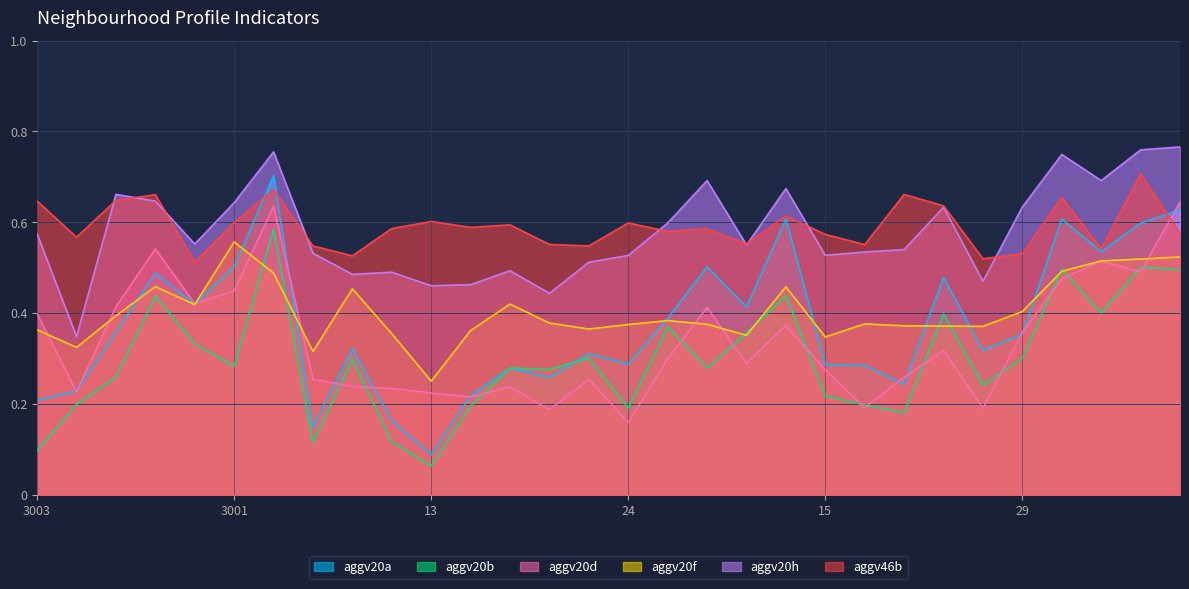

Does the chart have visible grid lines?

Yes